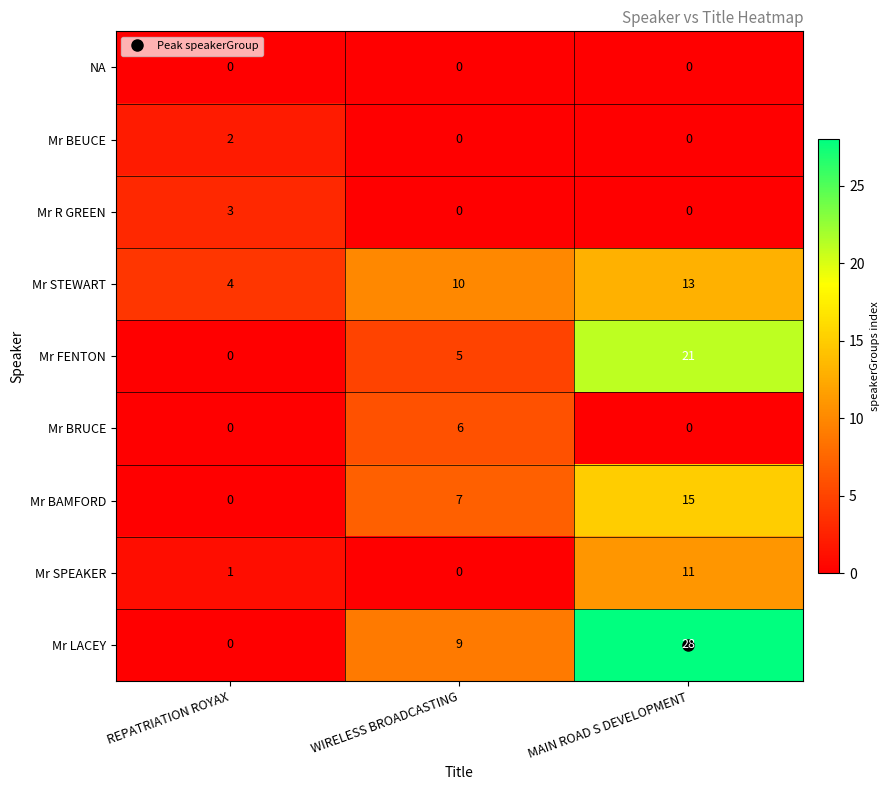

What is the approximate value of Mr LACEY at MAIN ROAD S DEVELOPMENT?

28